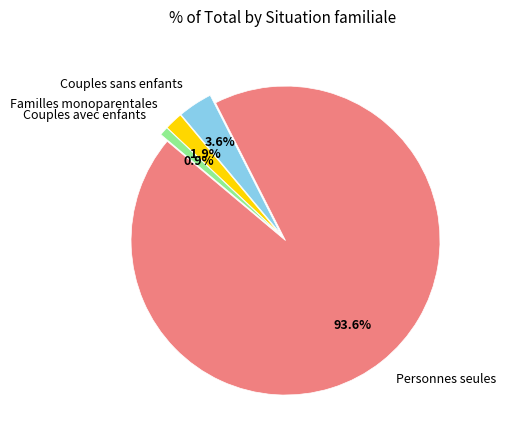

True or false: Couples sans enfants accounts for 10% of the total.

False